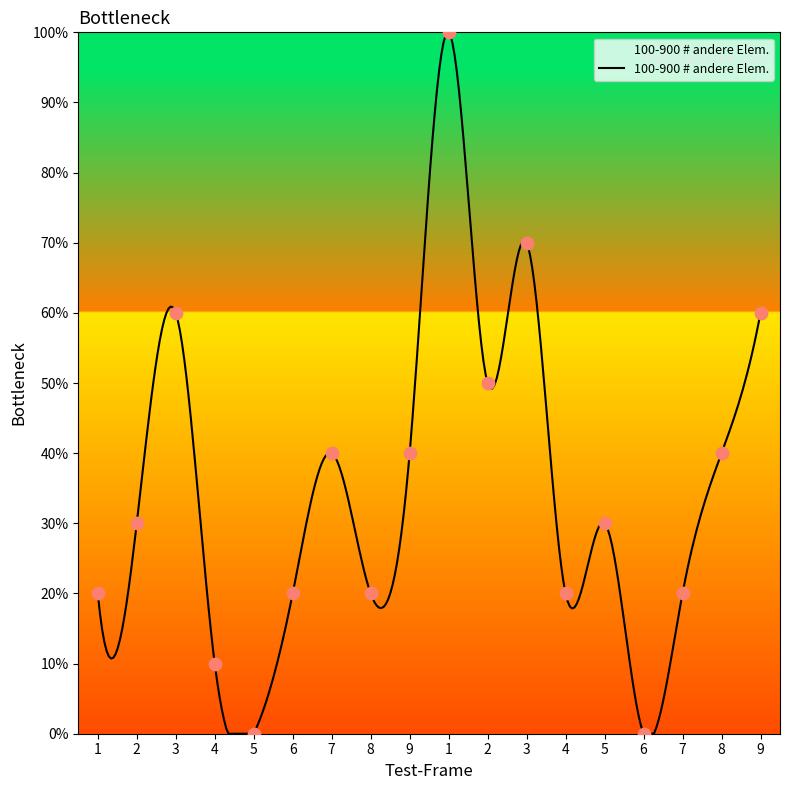

What is the change in value from 8 to 5?

+10